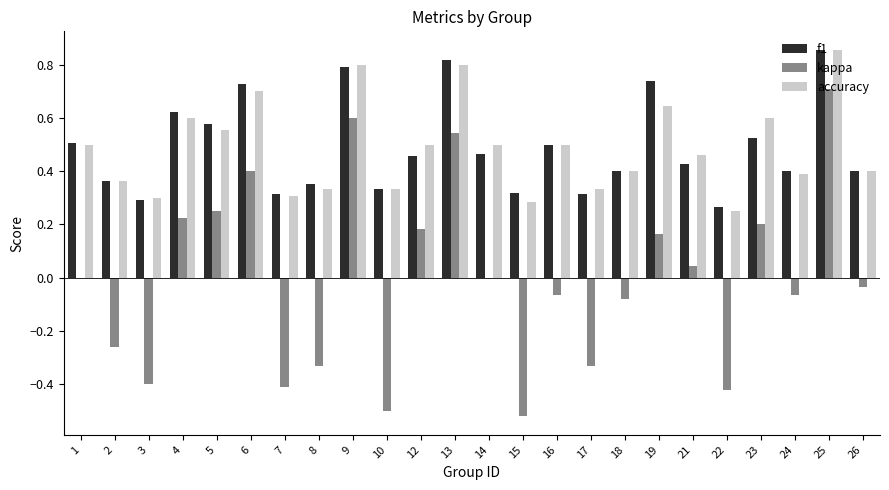

What is the sum of the accuracy values at 14 and 19?

1.1